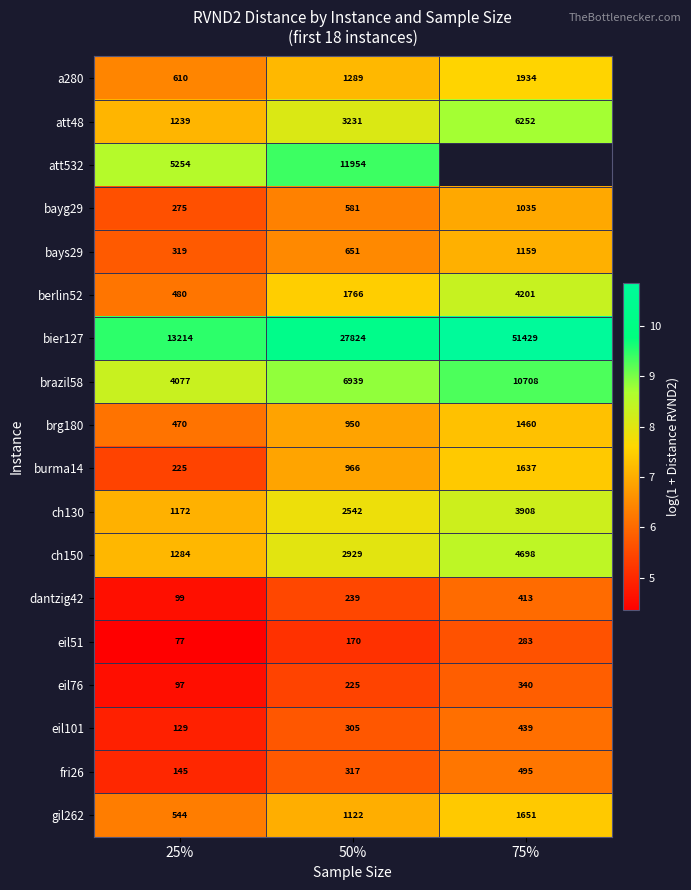

Between 50% and 75%, which is larger?

75%